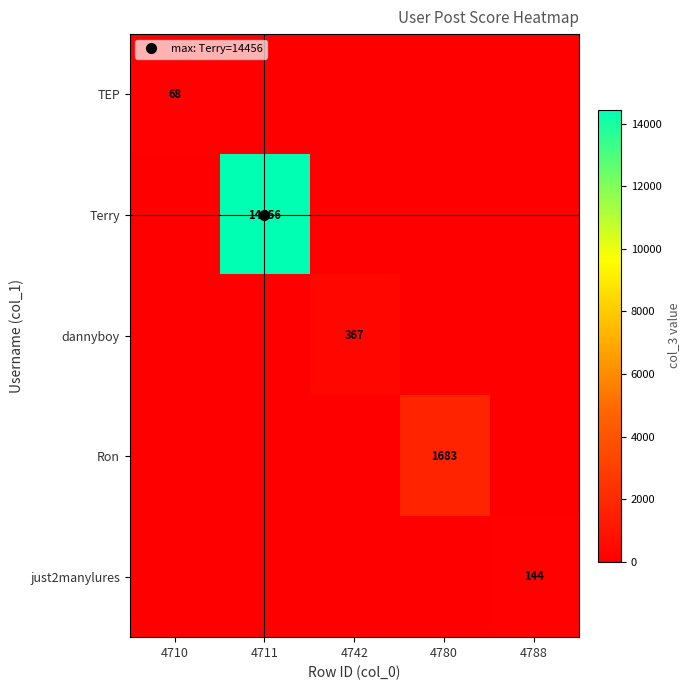

The value of dannyboy at 4711 is 148. True or false?

False